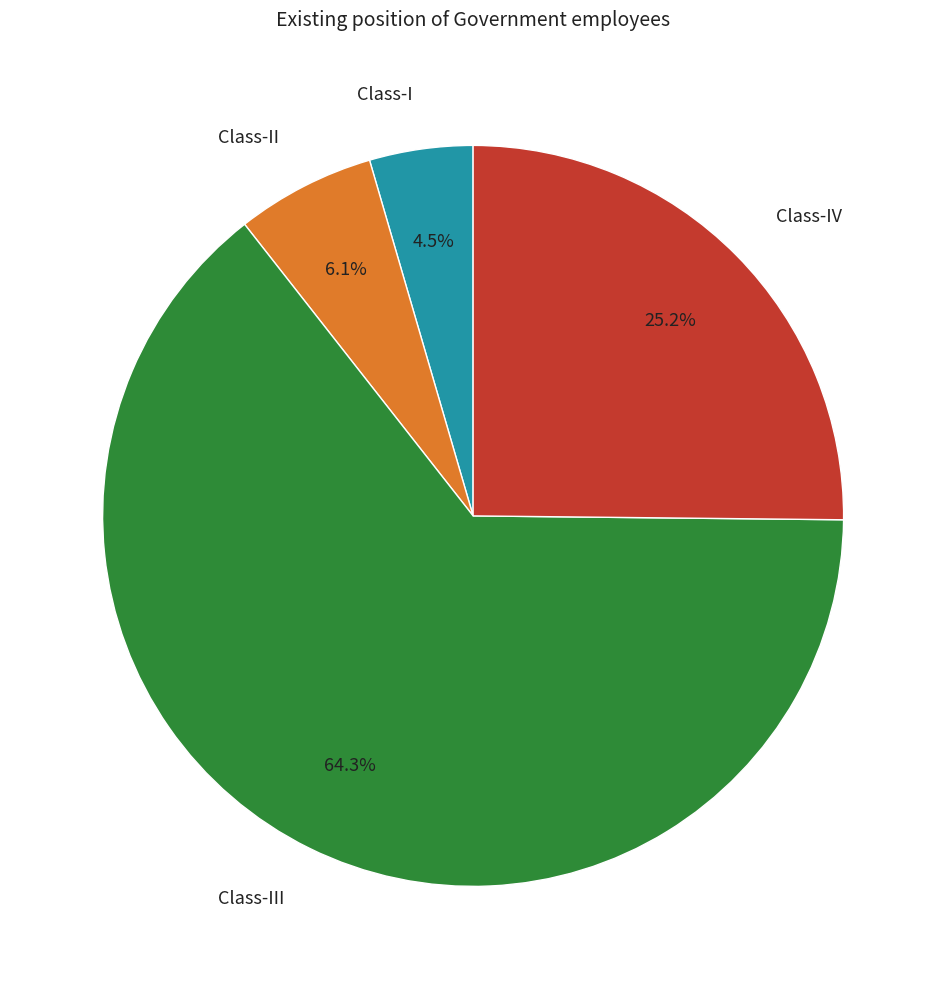

Which category accounts for the majority?

Class-III